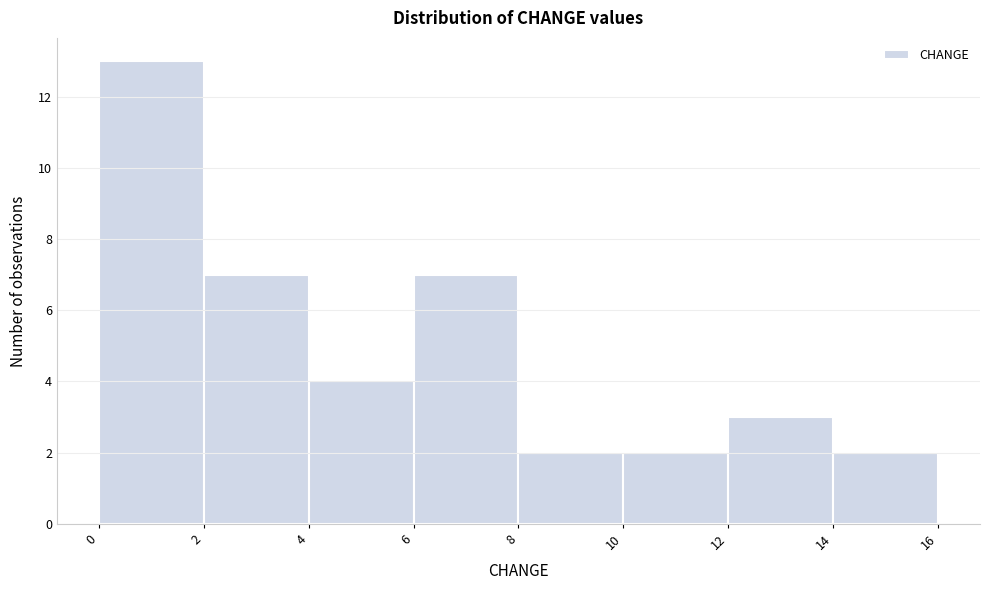

Reading left to right, list every bar in this chart as the range it spans on the x-axis followed by its height. The values are not printed on the chart, so give them approximately, as read against the axis.

0 to 2: 13
2 to 4: 7
4 to 6: 4
6 to 8: 7
8 to 10: 2
10 to 12: 2
12 to 14: 3
14 to 16: 2